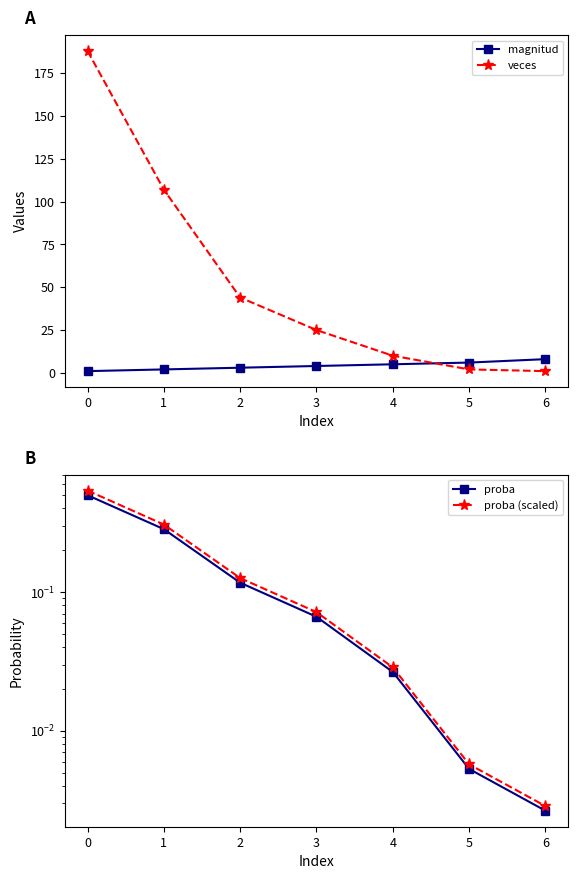

True or false: veces and proba (scaled) intersect in this chart.

False